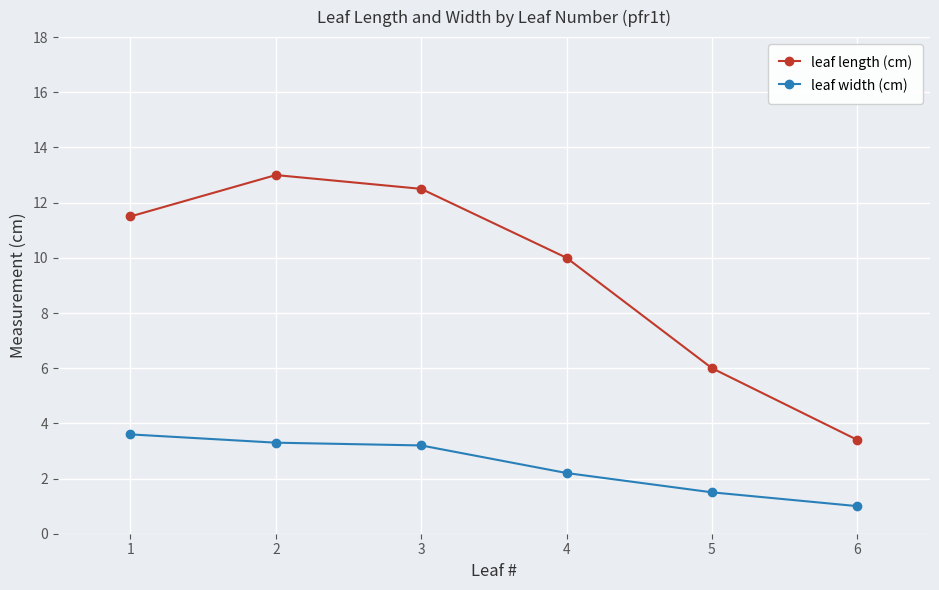

How many lines are shown in the chart?

2